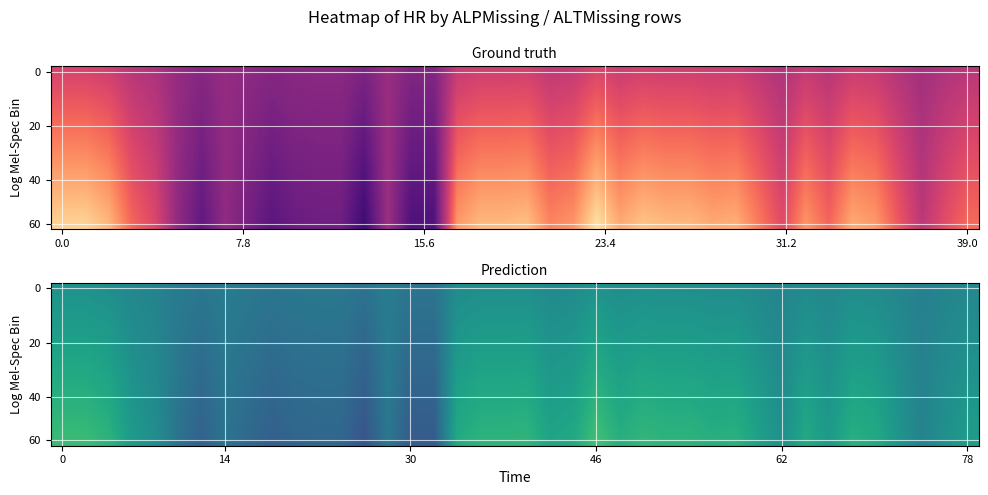

What is the total value across all series at 15.6?

8.6